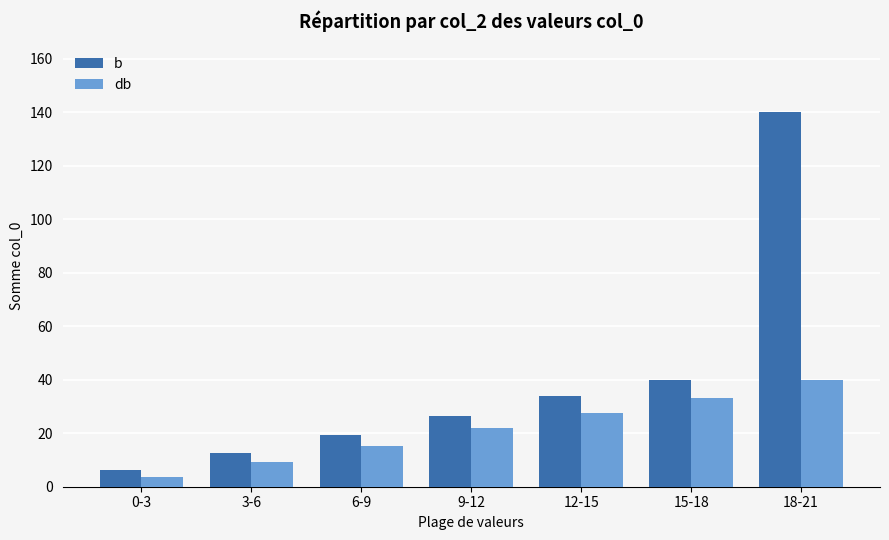

List the labels in order of b value, largest first.

18-21, 15-18, 12-15, 9-12, 6-9, 3-6, 0-3